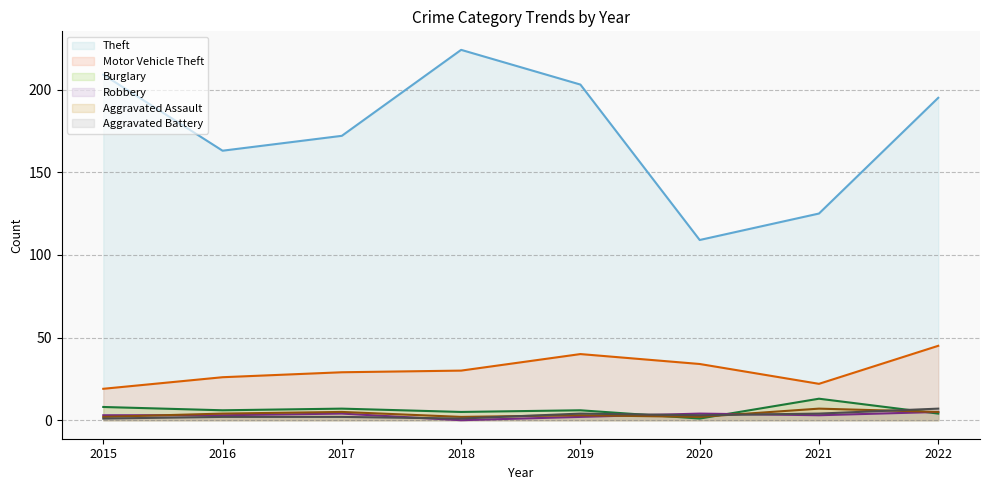

Which category has the lowest value across all series?

2018